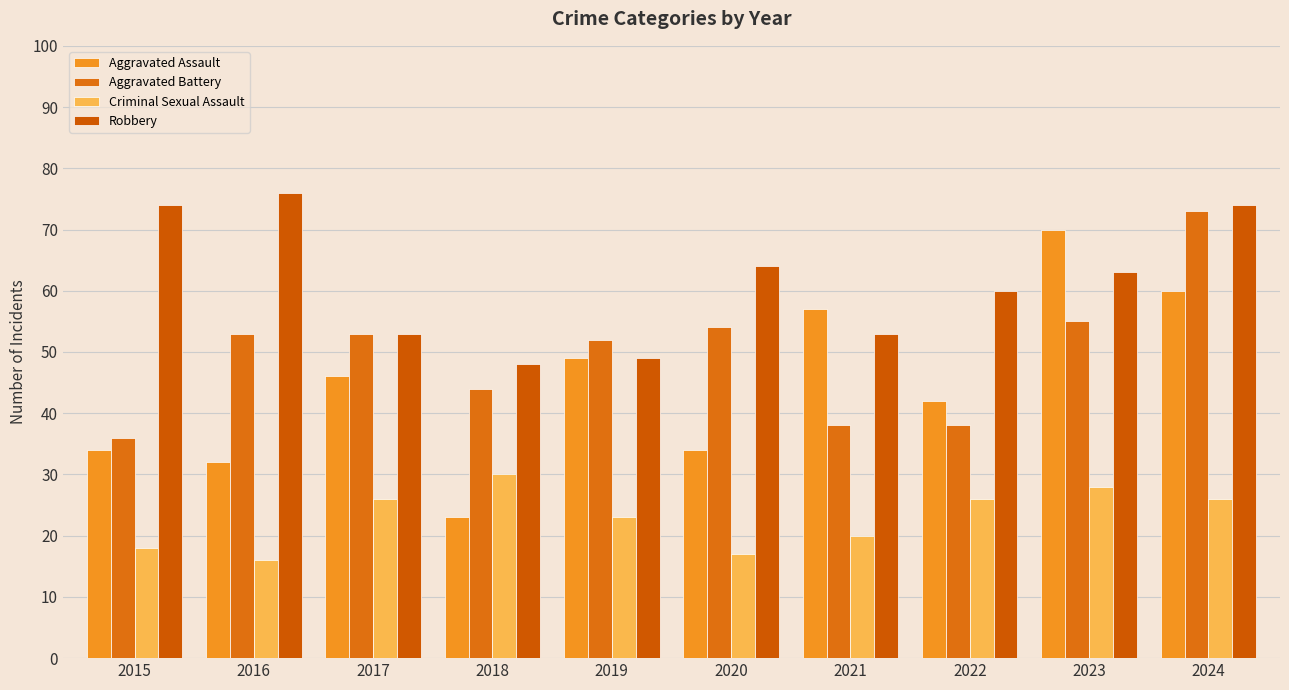

Where is Criminal Sexual Assault nearest to the value 23?

2019